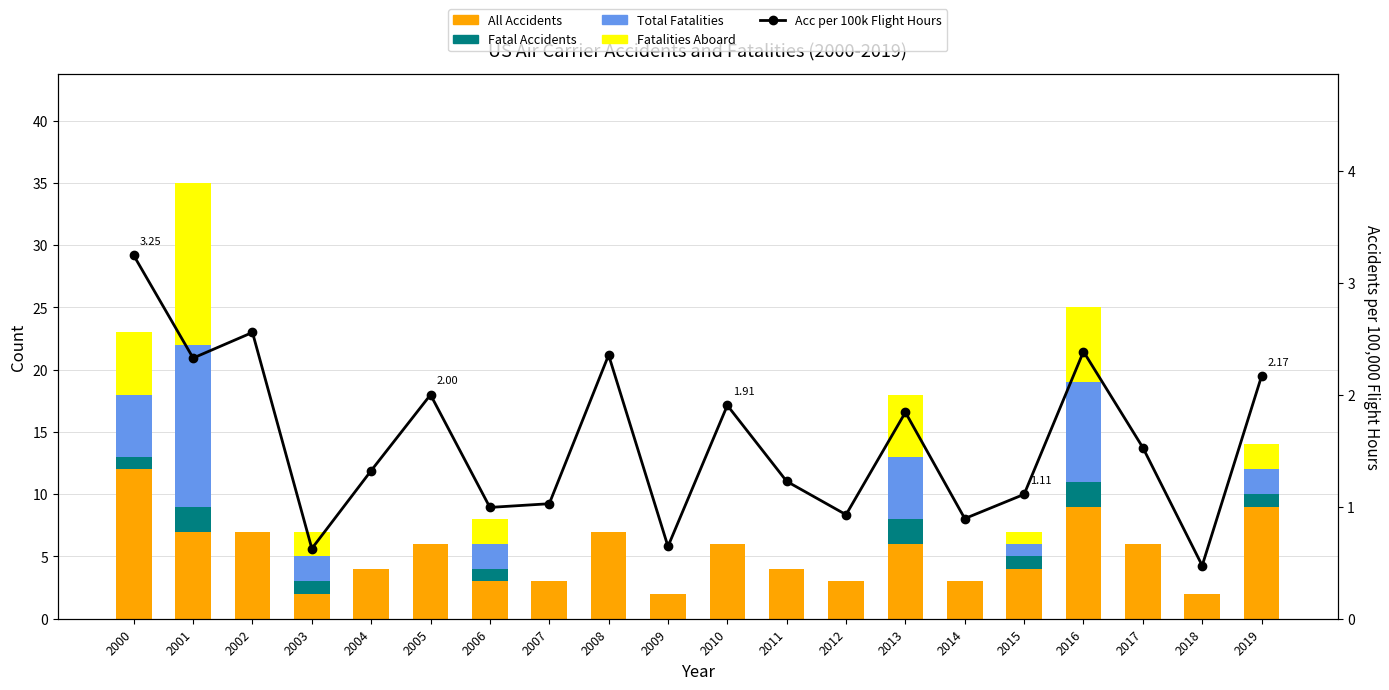

What is the highest value of the Fatalities Aboard series?

13.0